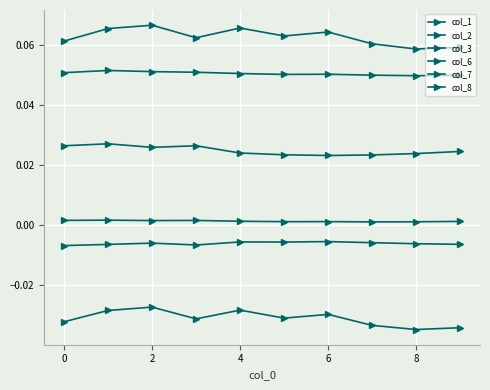

At how many categories does at least one series exceed 0?

10